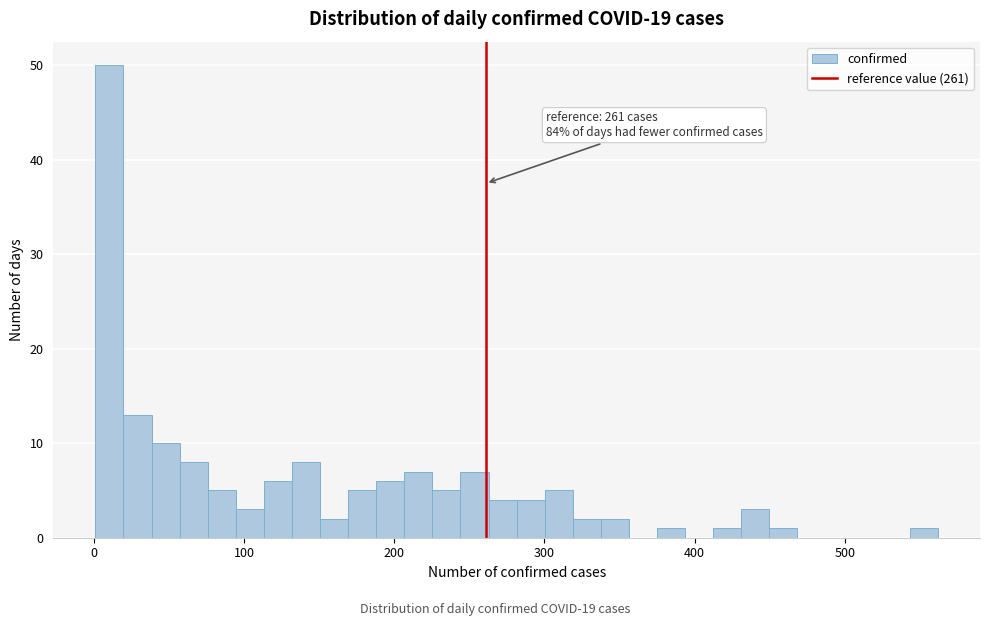

Around what value on the x-axis is the tallest bar? Give the approximate position of its centre, as read against the axis.

10